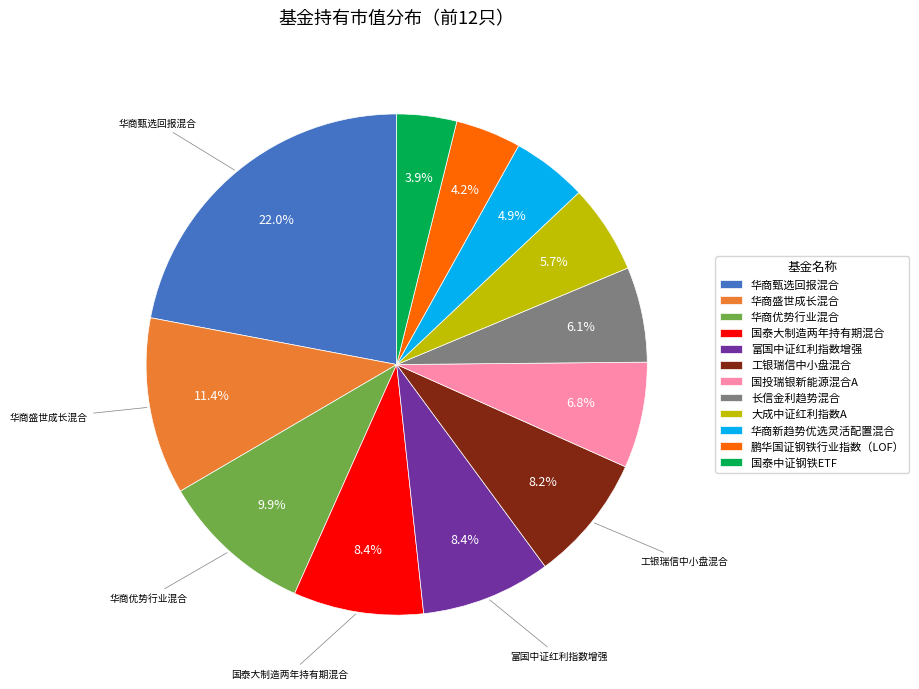

Is there a majority slice in this chart?

No